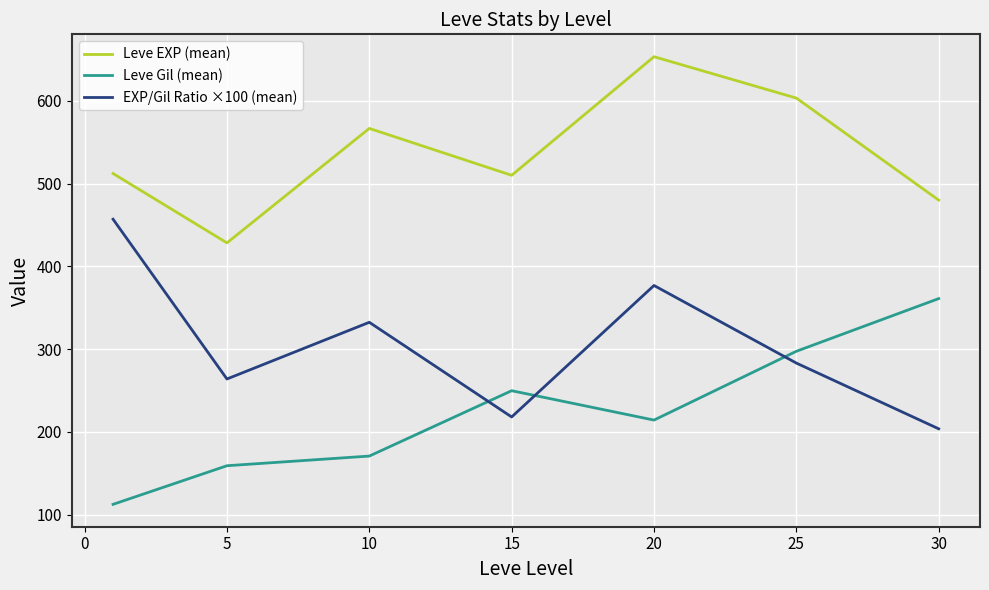

True or false: Leve EXP (mean) and Leve Gil (mean) cross at least once.

False